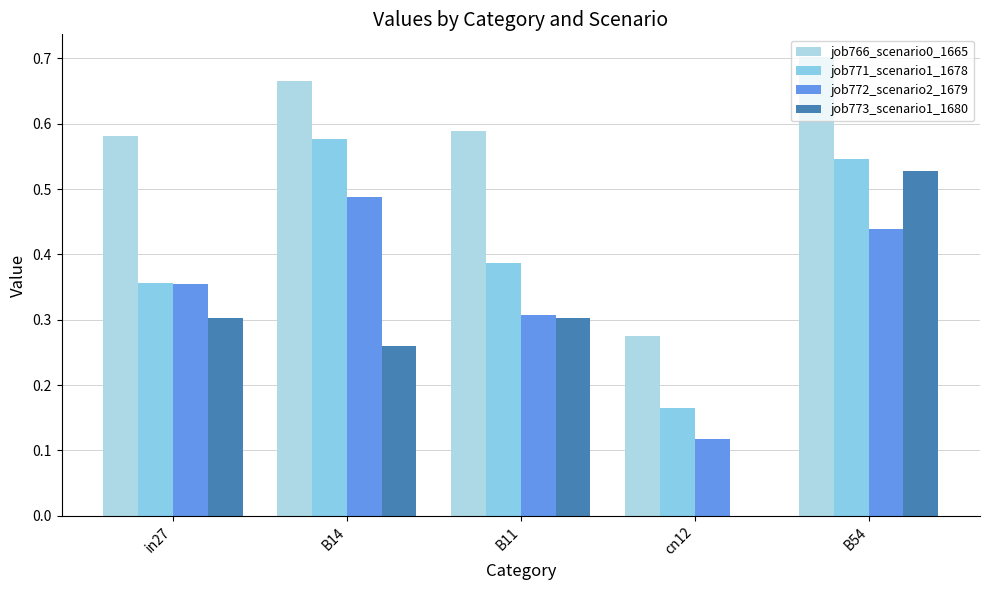

What is the difference between the maximum and second lowest values in the job771_scenario1_1678 series?

0.2